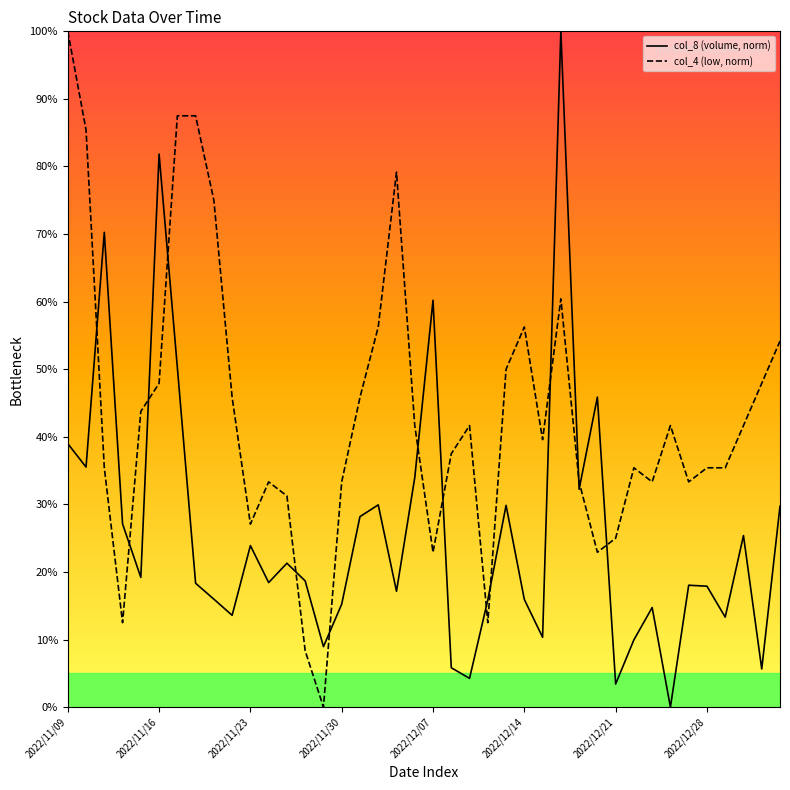

What is the highest value of the col_8 (volume, norm) series?

100.0